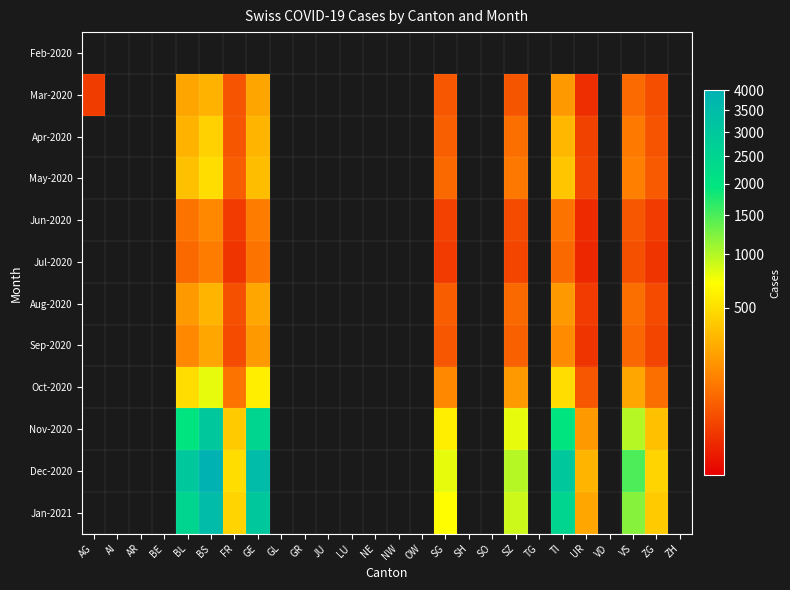

What value does the Sep-2020 series have at VS?

75.0